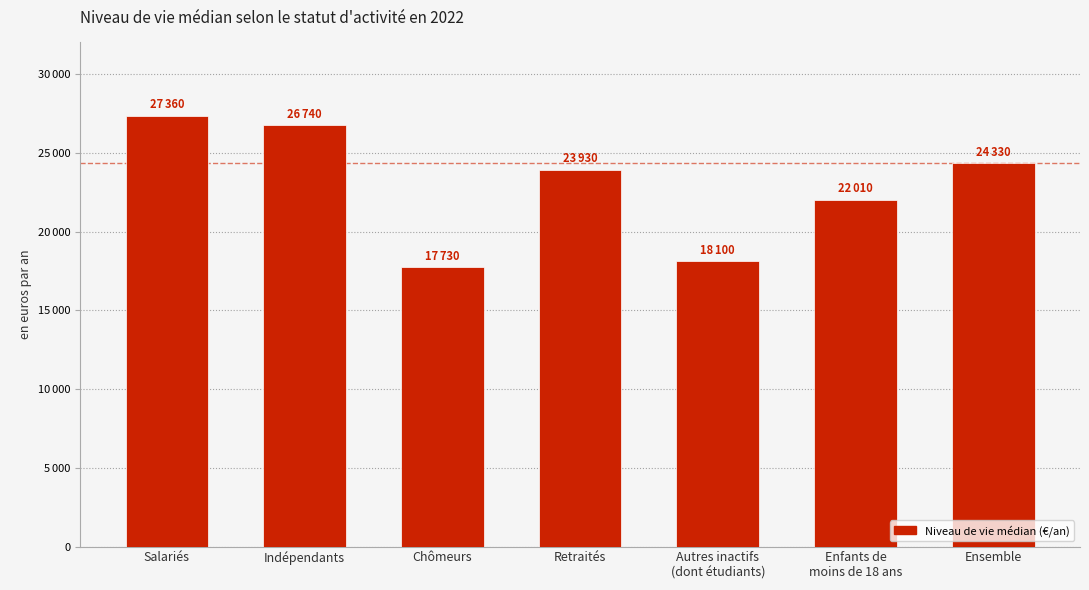

Are the bars horizontal?

No